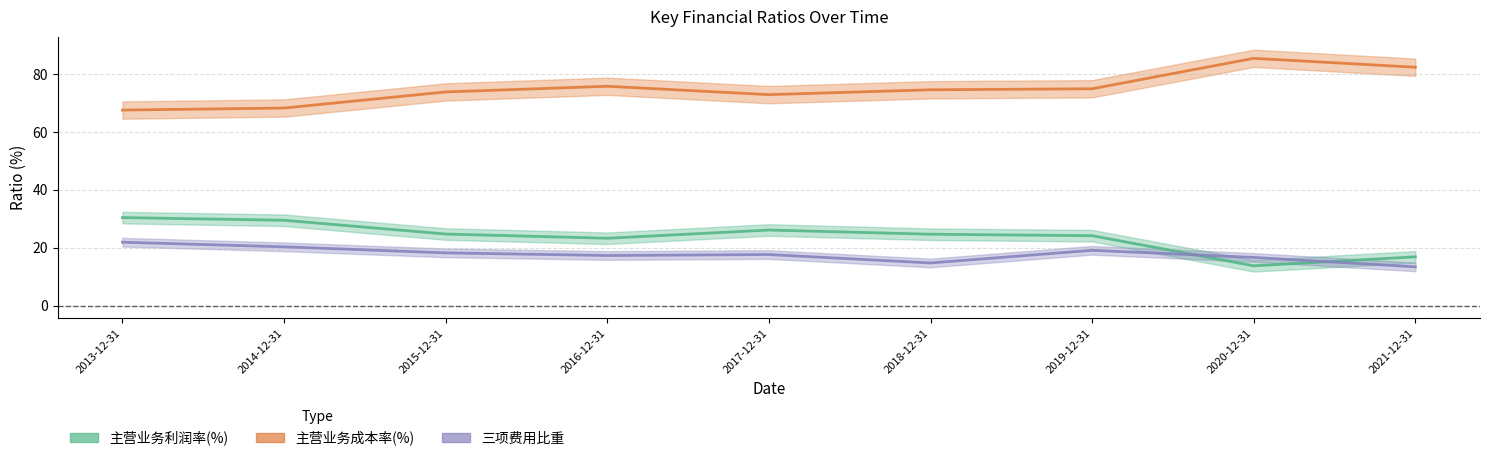

What is the approximate value of 三项费用比重_center at 2016-12-31?

17.3